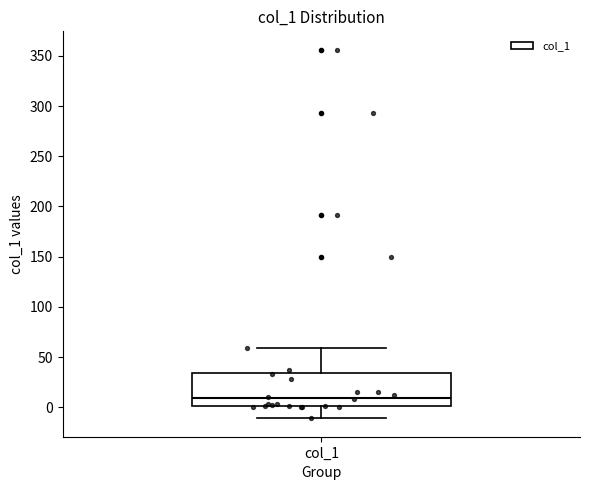

Read this box plot against the y-axis: the position of the median line, the range covered by the box, and the ends of both whiskers. The values are not printed on the chart, so give them approximately, as read against the axis.

median 10, box 0 to 35, whiskers -10 to 60